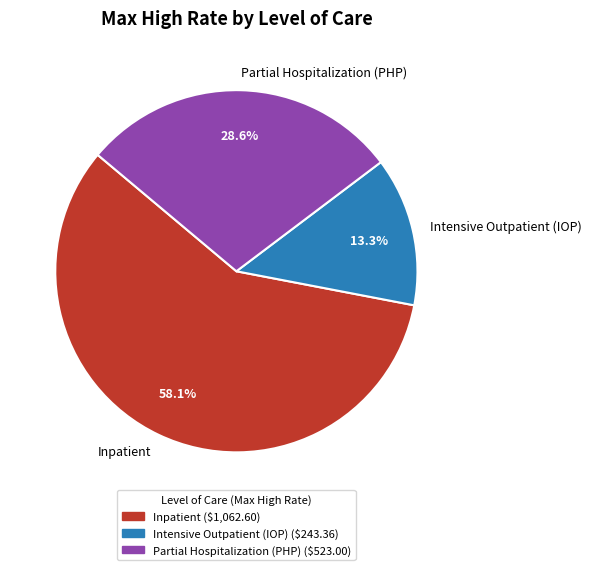

How many slices are in this pie chart?

3